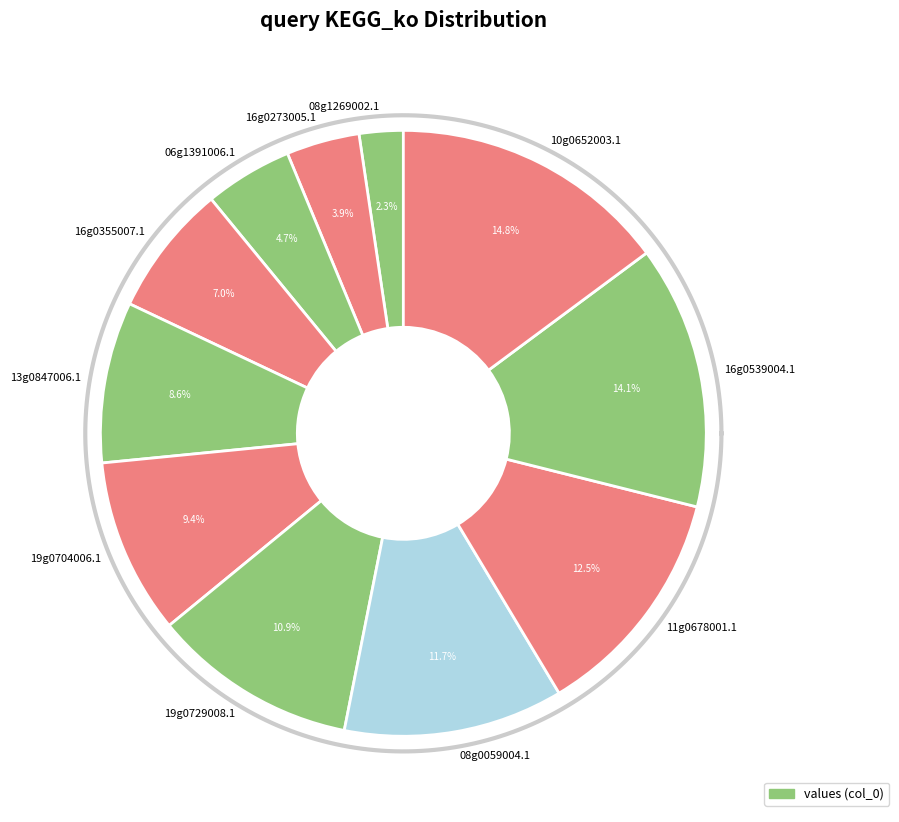

Count the number of slices in the pie.

11